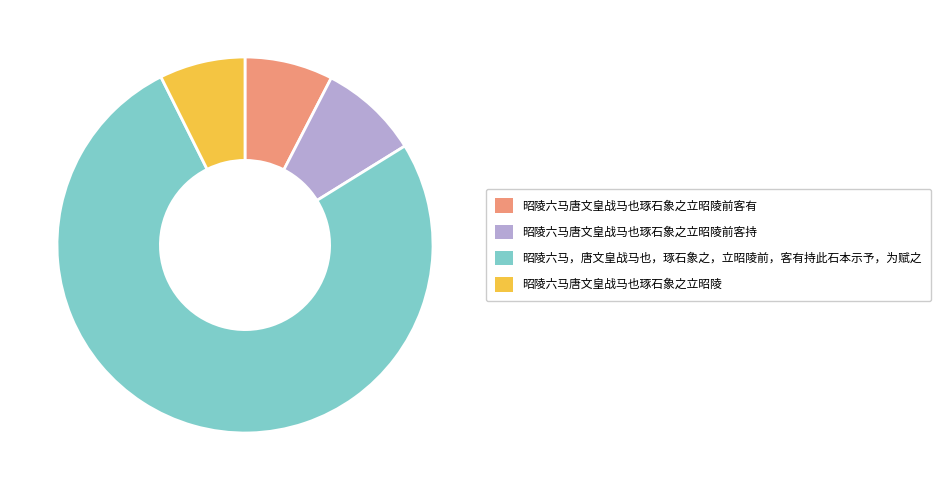

Do 昭陵六马唐文皇战马也琢石象之立昭陵前客持 and 昭陵六马唐文皇战马也琢石象之立昭陵前客有 together represent more than half of the pie?

No